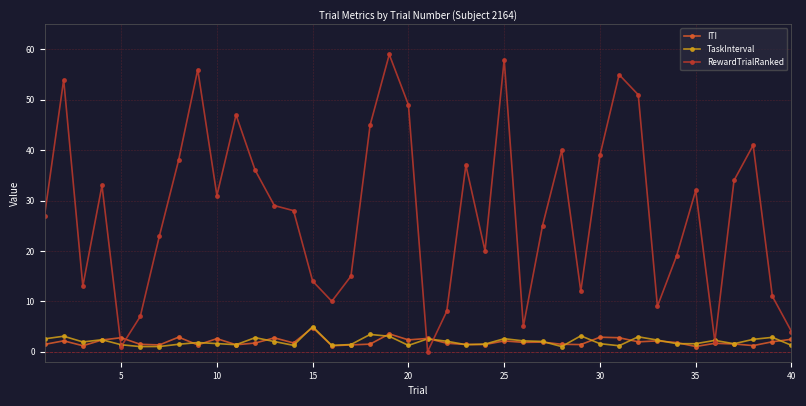

What is the maximum value for RewardTrialRanked?

59.0